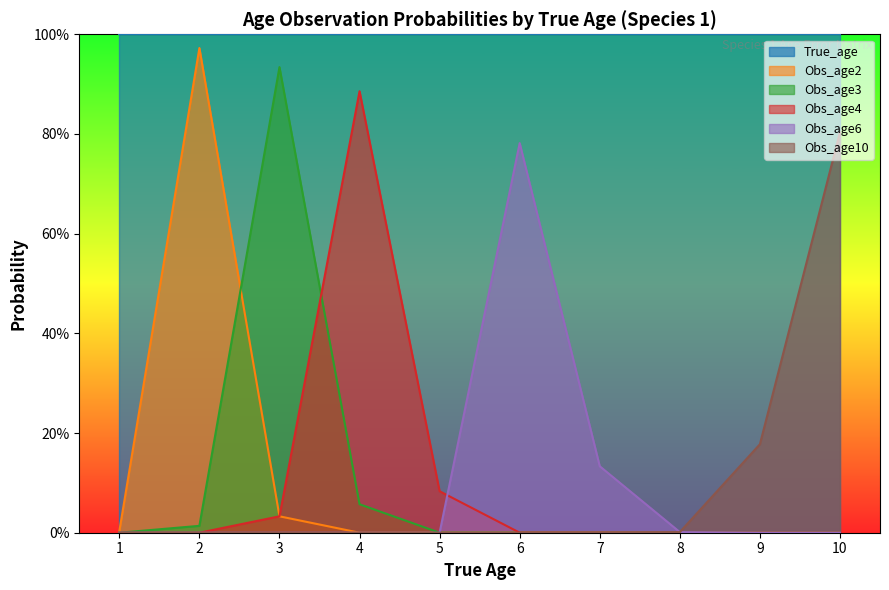

True or false: Obs_age2 and Obs_age6 cross at least once.

True